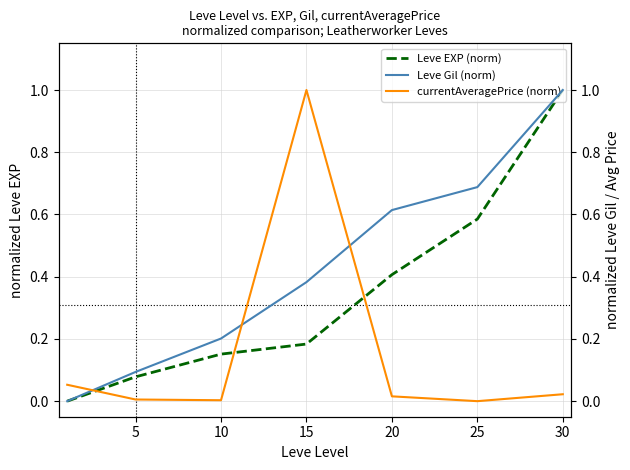

How many distinct data groups are displayed?

3